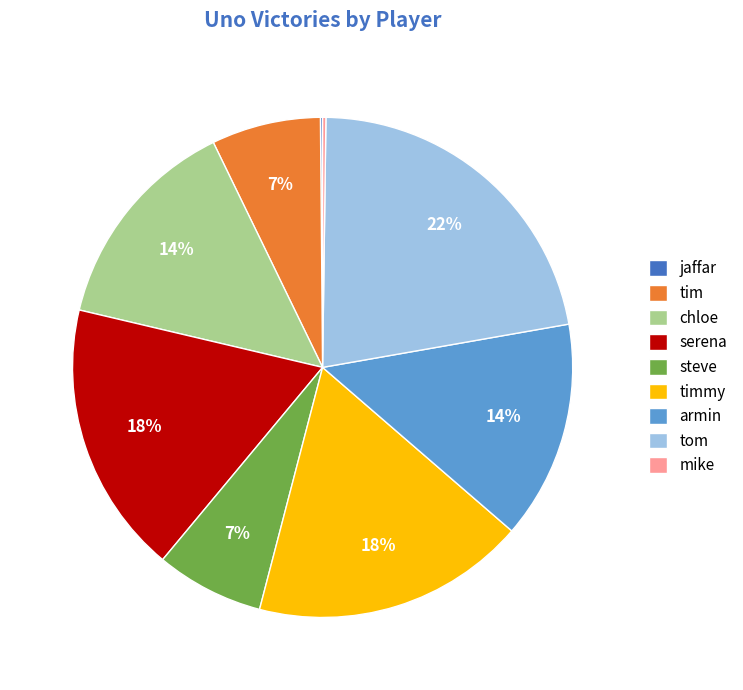

Is there any slice that represents more than half of the pie?

No